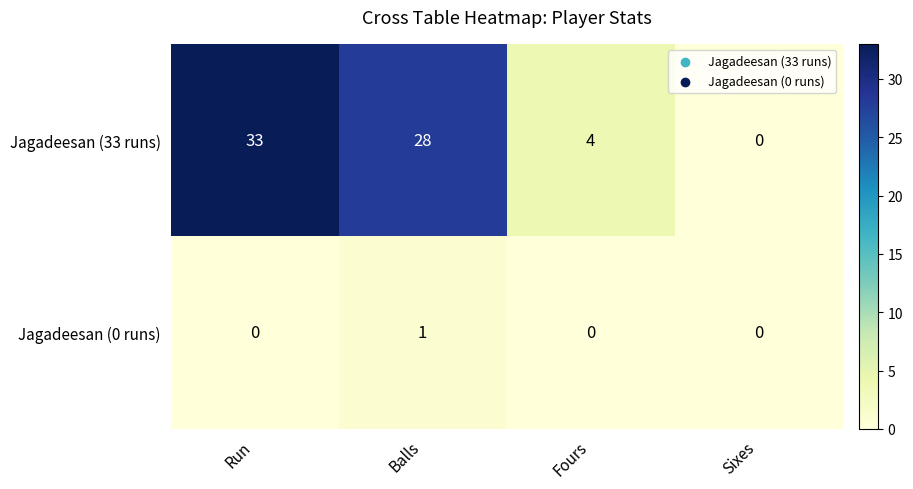

At which category does the chart reach its peak across all series?

Run